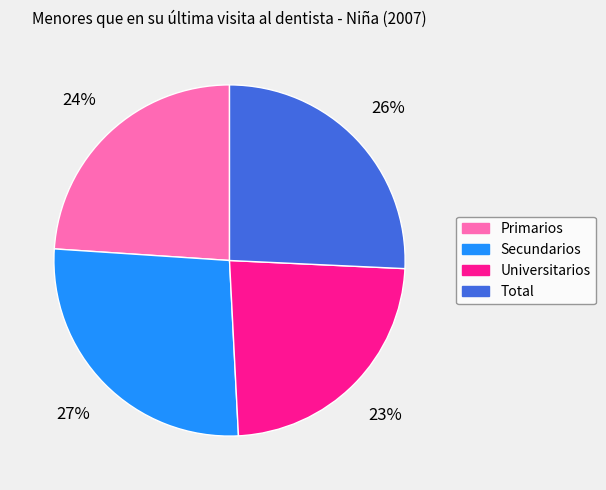

True or false: Total accounts for 26% of the total.

True